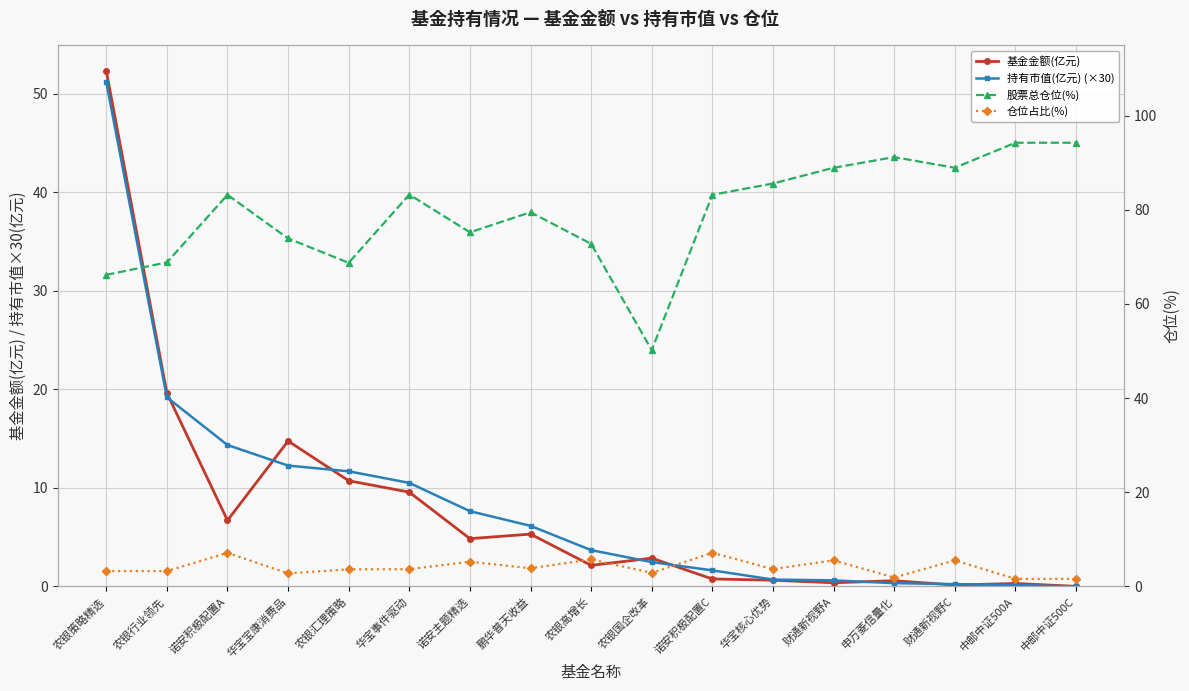

Rank the series by their maximum value, from lowest to highest.

仓位占比(%), 持有市值(亿元) (×30), 基金金额(亿元), 股票总仓位(%)